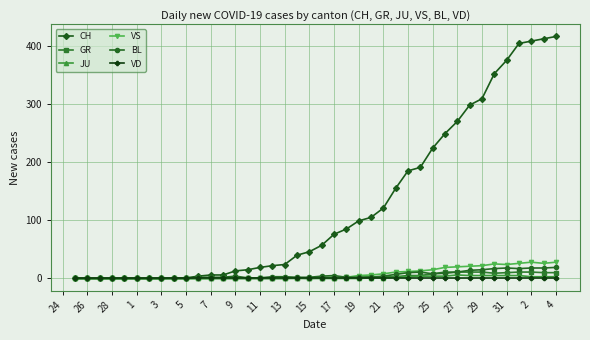

What is the greatest value displayed?

416